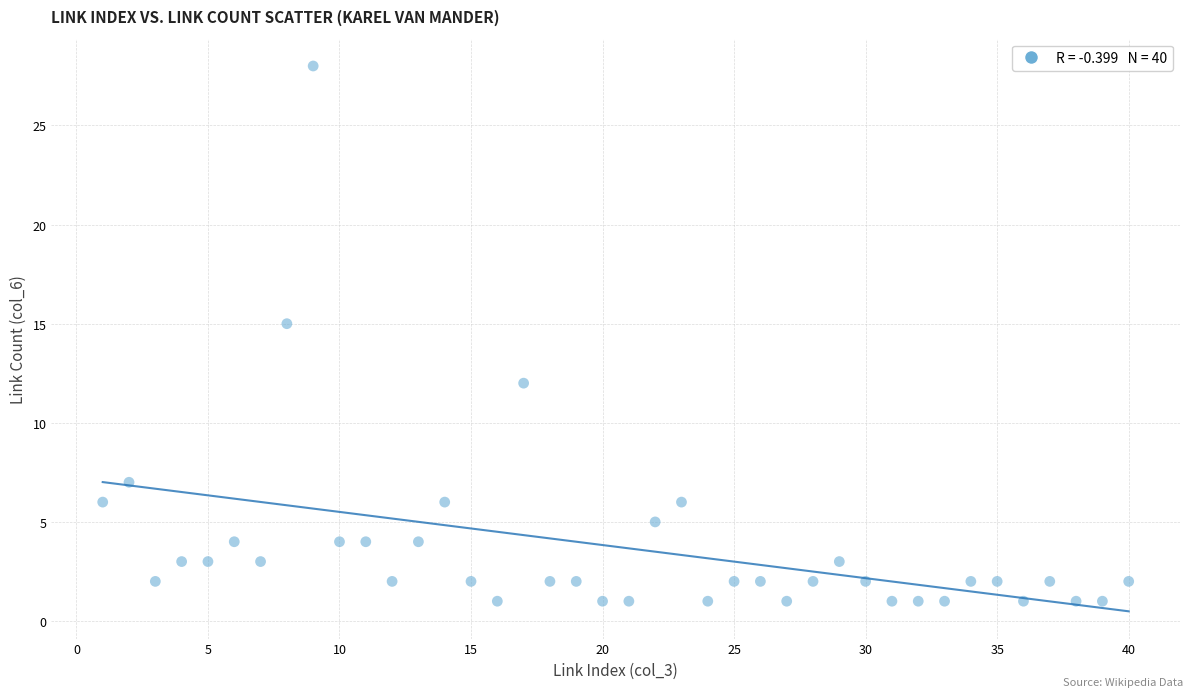

What Y value in the scatter plot is closest to 14?

15